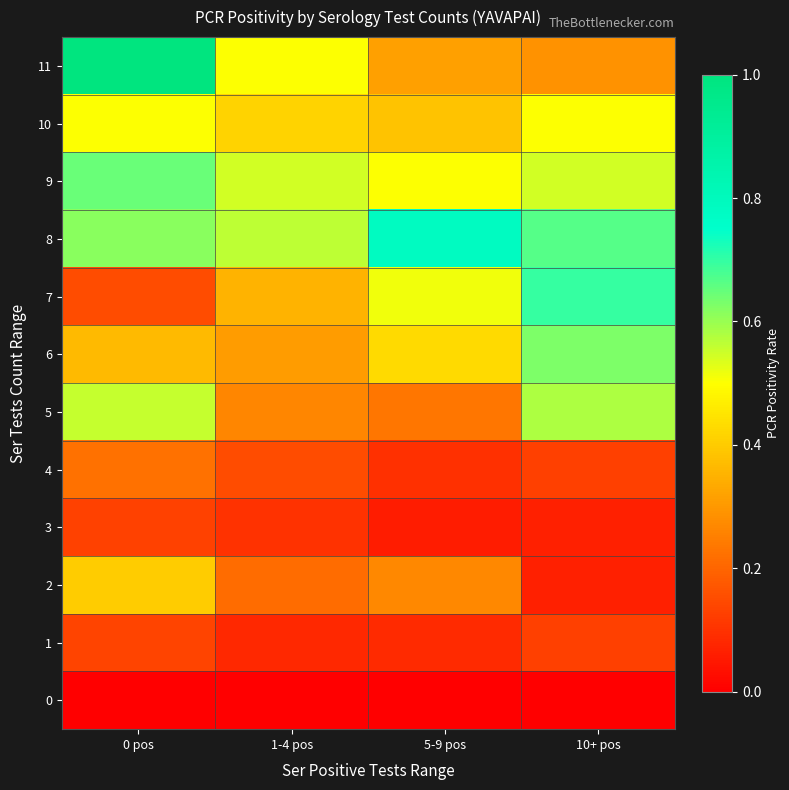

Reading left to right, transcribe all the data shown in this chart.

0: 0 pos=0.0	1-4 pos=0.0	5-9 pos=0.0	10+ pos=0.0
1: 0 pos=0.1	1-4 pos=0.1	5-9 pos=0.1	10+ pos=0.1
2: 0 pos=0.4	1-4 pos=0.2	5-9 pos=0.3	10+ pos=0.1
3: 0 pos=0.1	1-4 pos=0.1	5-9 pos=0.1	10+ pos=0.1
4: 0 pos=0.2	1-4 pos=0.1	5-9 pos=0.1	10+ pos=0.1
5: 0 pos=0.6	1-4 pos=0.3	5-9 pos=0.2	10+ pos=0.6
6: 0 pos=0.4	1-4 pos=0.3	5-9 pos=0.4	10+ pos=0.6
7: 0 pos=0.1	1-4 pos=0.4	5-9 pos=0.5	10+ pos=0.7
8: 0 pos=0.6	1-4 pos=0.6	5-9 pos=0.8	10+ pos=0.7
9: 0 pos=0.6	1-4 pos=0.5	5-9 pos=0.5	10+ pos=0.5
10: 0 pos=0.5	1-4 pos=0.4	5-9 pos=0.4	10+ pos=0.5
11: 0 pos=1.0	1-4 pos=0.5	5-9 pos=0.3	10+ pos=0.3